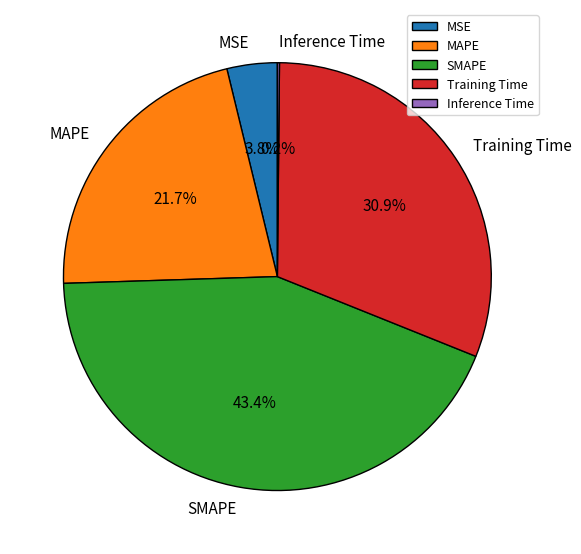

Is there a majority slice in this chart?

No